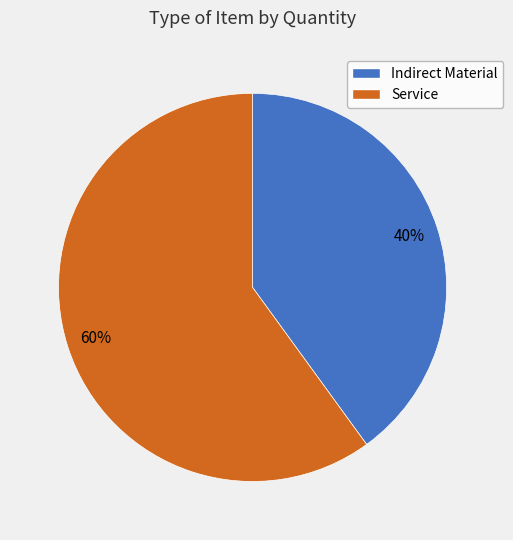

What is the majority slice?

Service